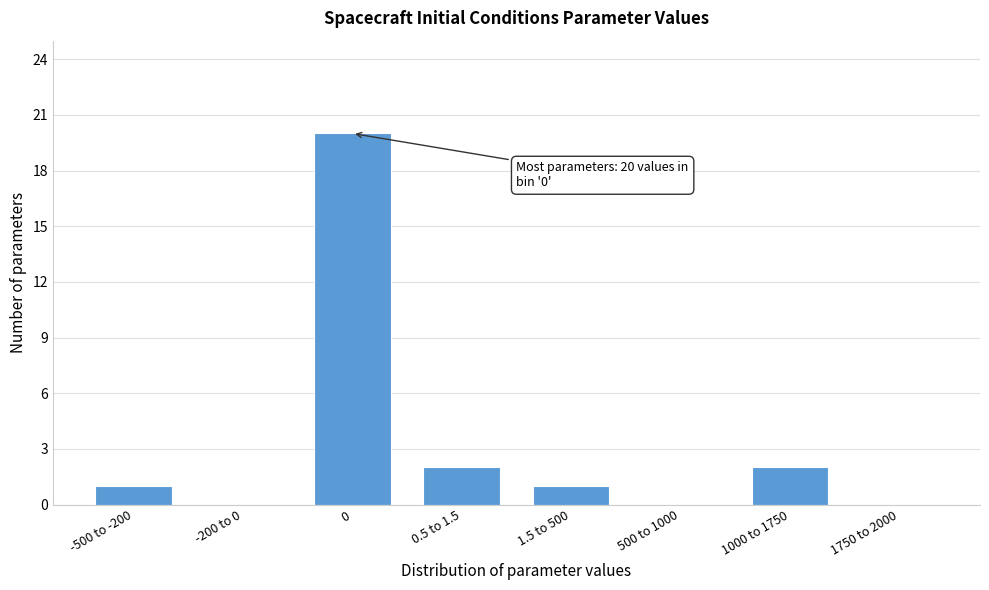

Reading left to right, what are all the values shown in this chart?

-500 to -200=1	-200 to 0=0	0=20	0.5 to 1.5=2	1.5 to 500=1	500 to 1000=0	1000 to 1750=2	1750 to 2000=0